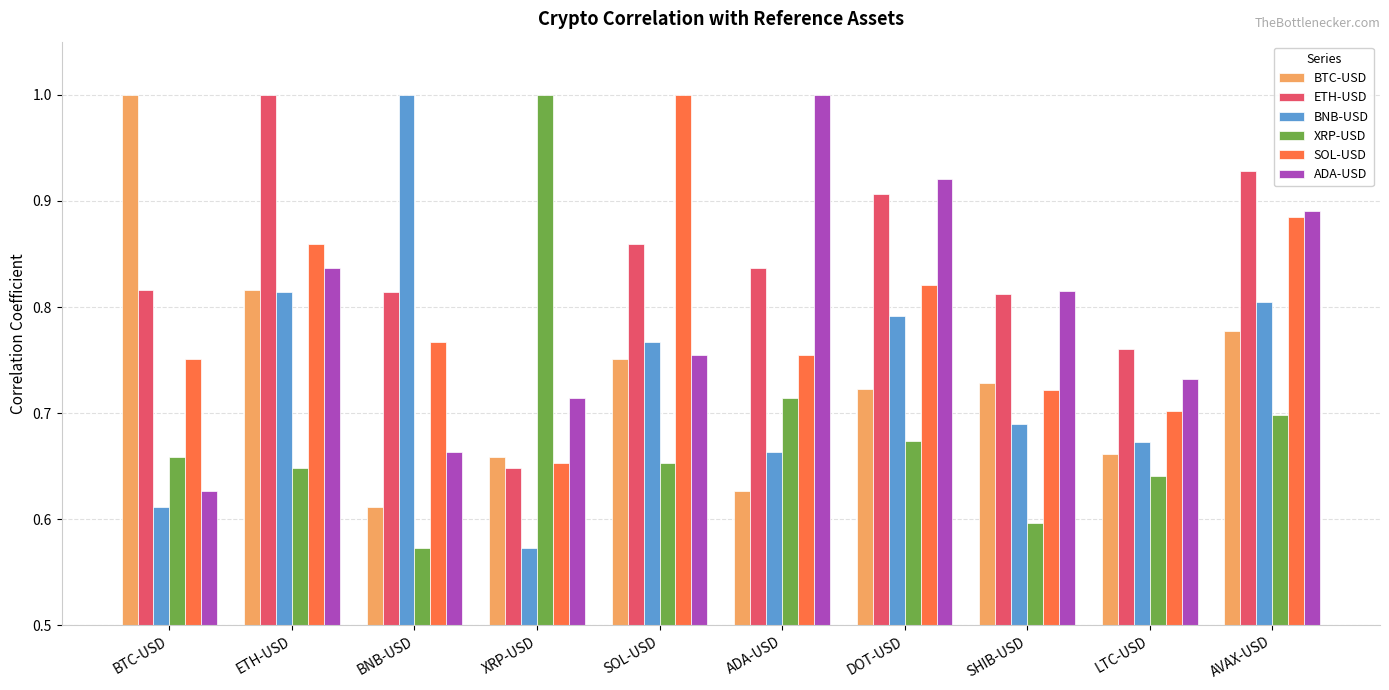

True or false: BTC-USD has a value of 0.7 at LTC-USD.

True